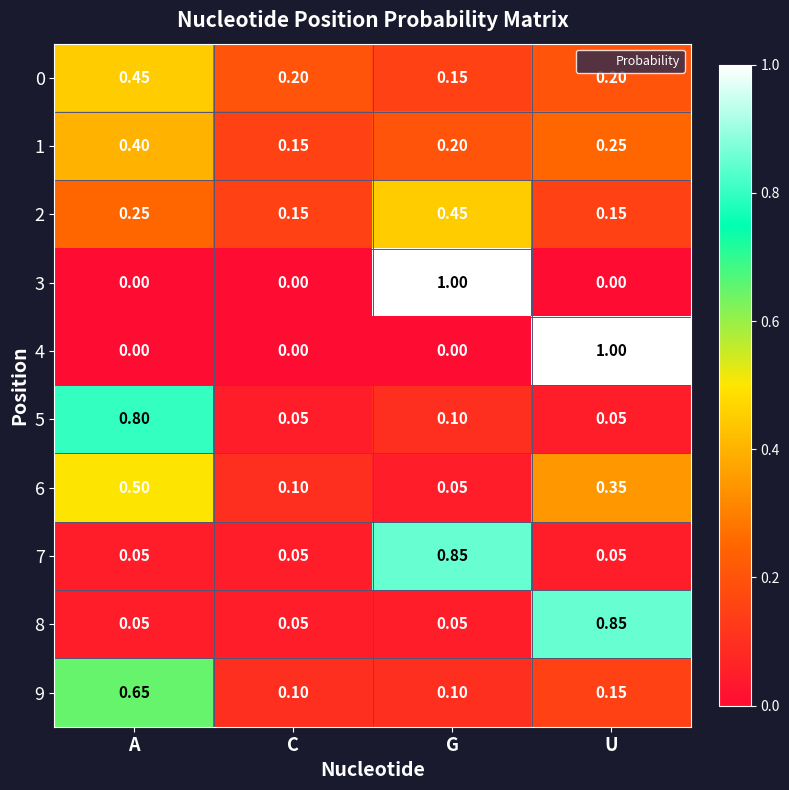

What is the difference between the highest and lowest values at A?

0.8